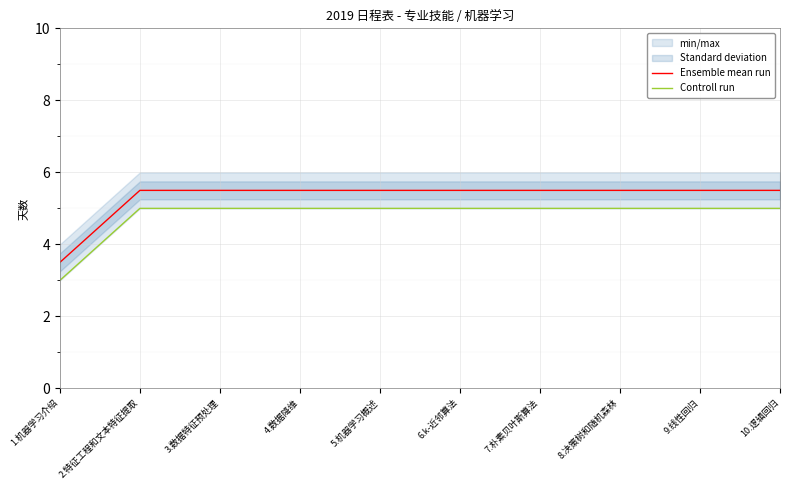

Reading left to right, what are all the values shown in this chart?

Ensemble mean run: 3.5	5.5	5.5	5.5	5.5	5.5	5.5	5.5	5.5	5.5
Controll run: 3.0	5.0	5.0	5.0	5.0	5.0	5.0	5.0	5.0	5.0